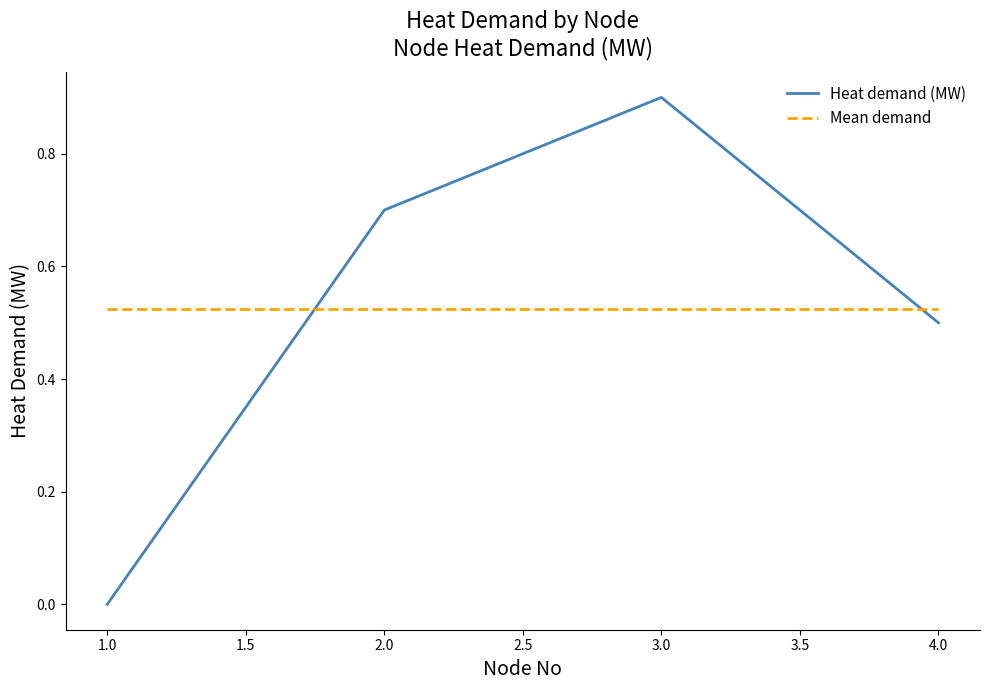

The value of Mean demand at 1.0 is 0.5. True or false?

True